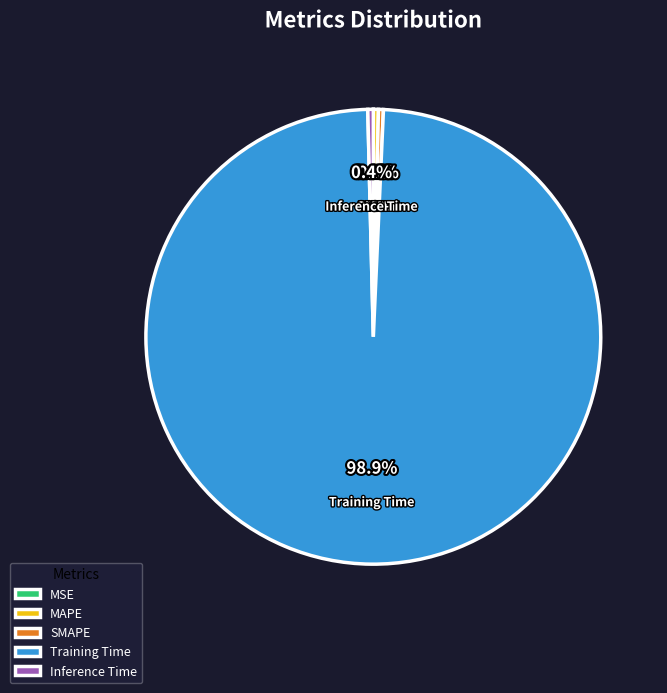

The SMAPE slice represents 0% of the pie. True or false?

True